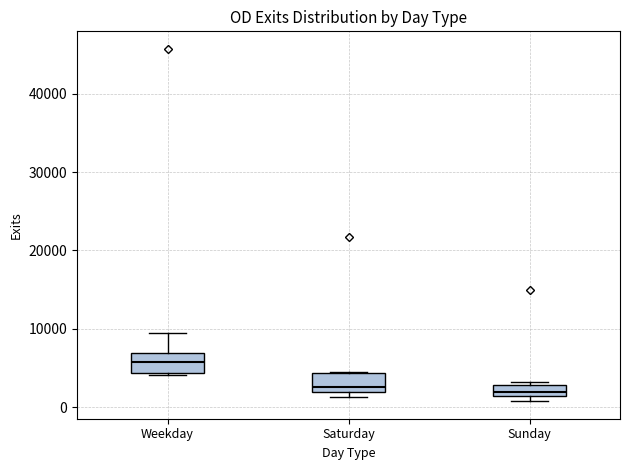

Where is the lower edge of the box for Sunday on the y-axis? The values are not printed on the chart, so give them approximately, as read against the axis.

1000